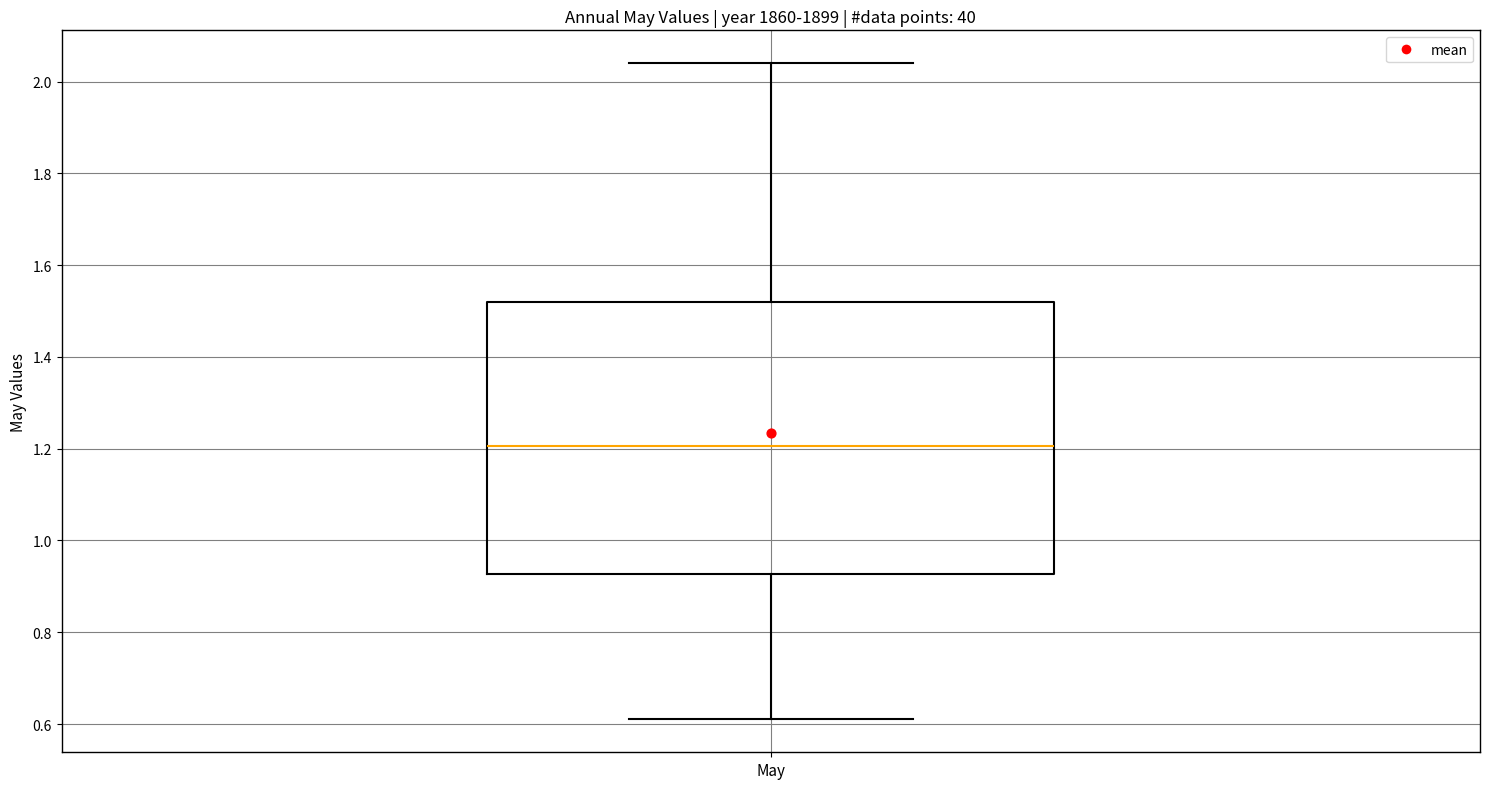

Transcribe this box plot: give where the median line is, the range the box spans, and where the two whiskers end, as read against the y-axis. The values are not printed on the chart, so give them approximately, as read against the axis.

median 1.20, box 0.92 to 1.52, whiskers 0.62 to 2.04